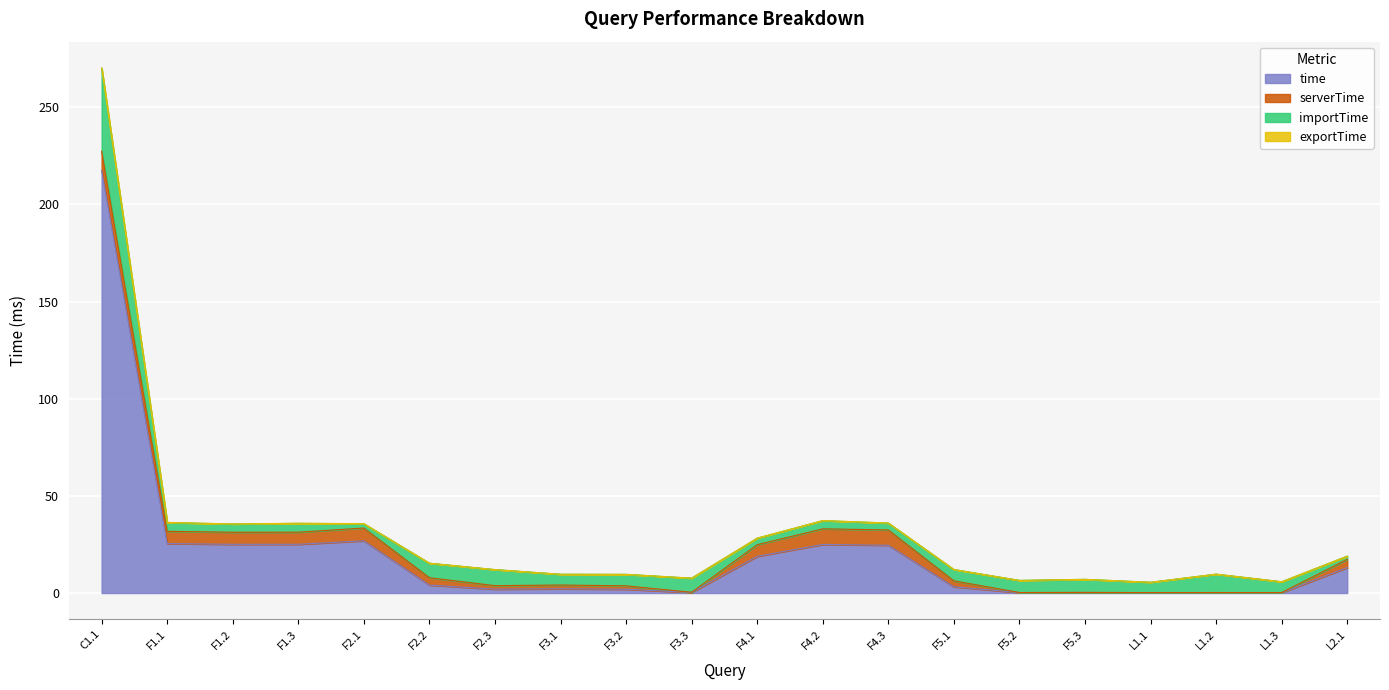

What are all the series names shown in the legend?

time, serverTime, importTime, exportTime